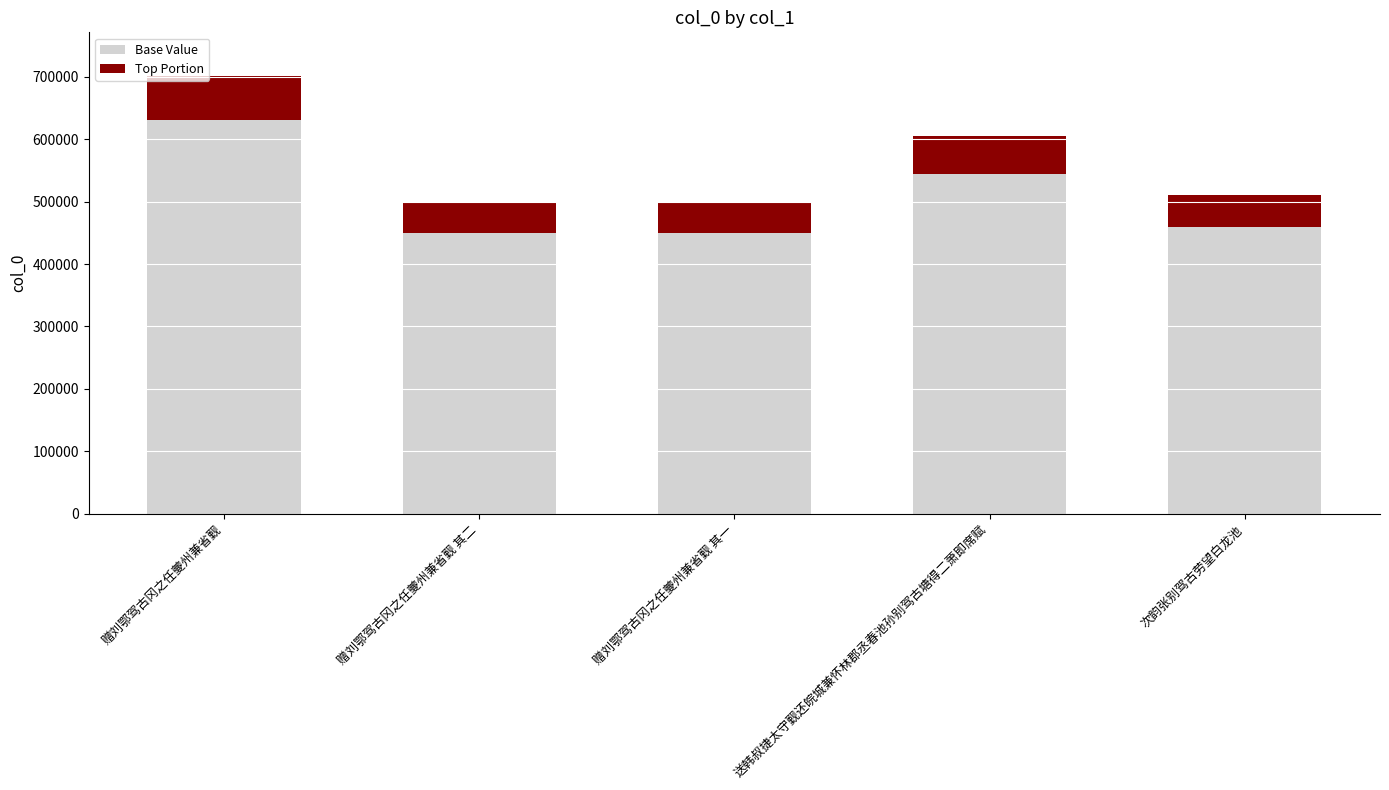

The Base Value series shows 459378.0 at 次韵张别驾古劳望白龙池. True or false?

True